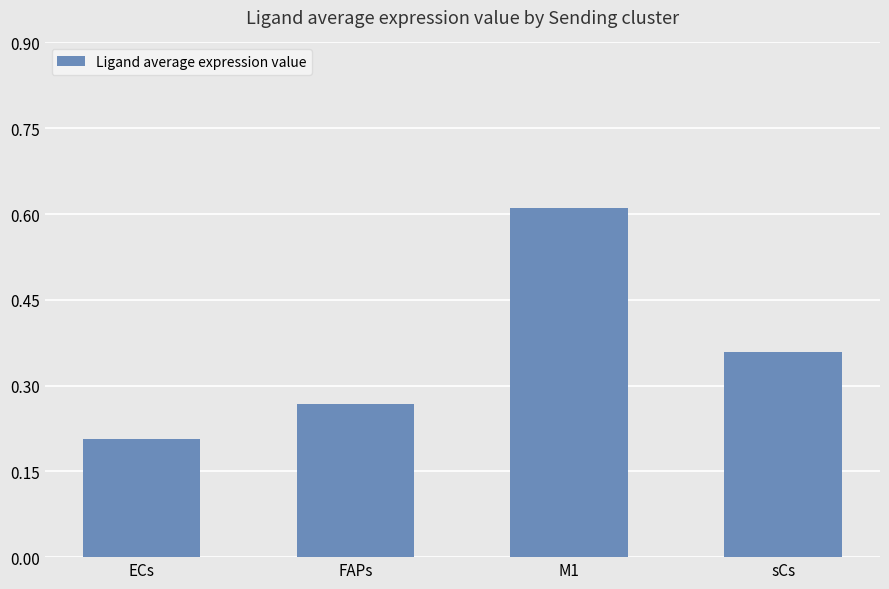

What is the label of the 4th bar from the right?

ECs